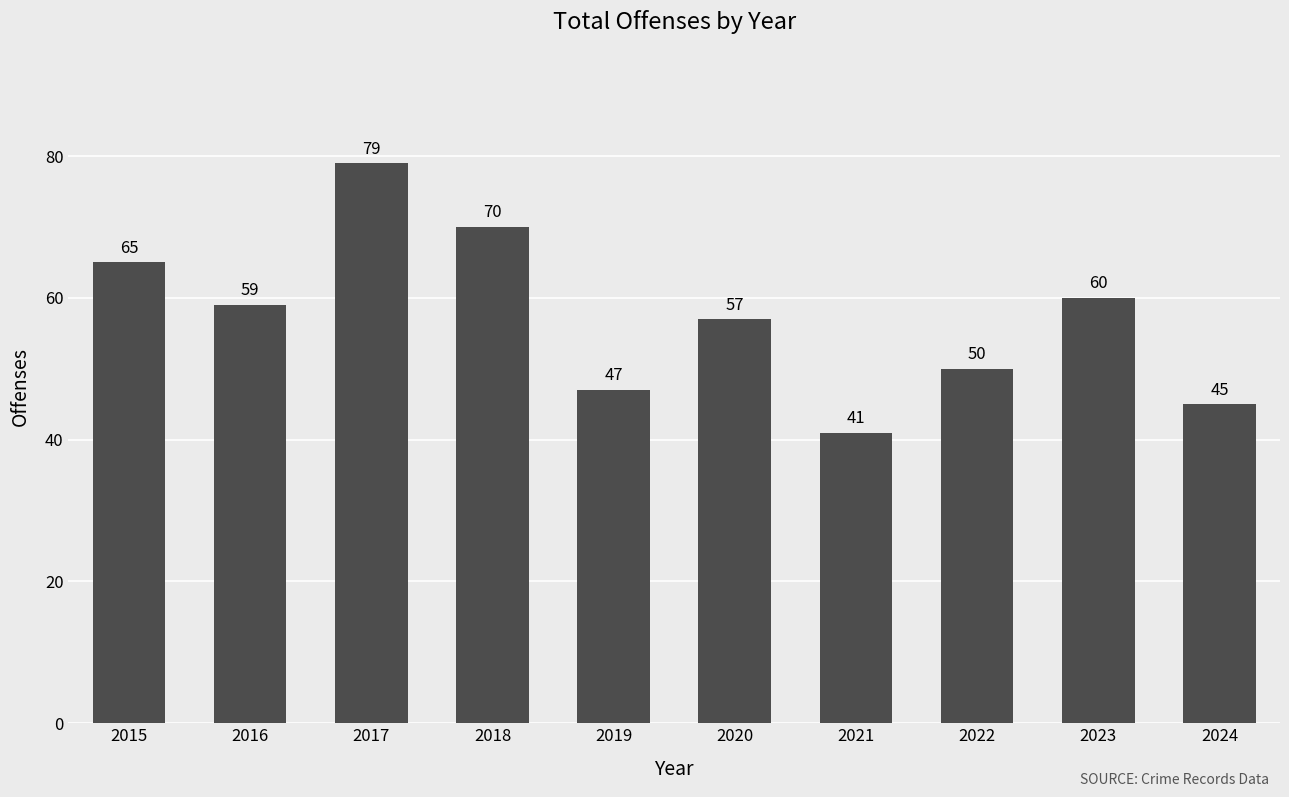

At which category does the chart reach its peak across all series?

2017